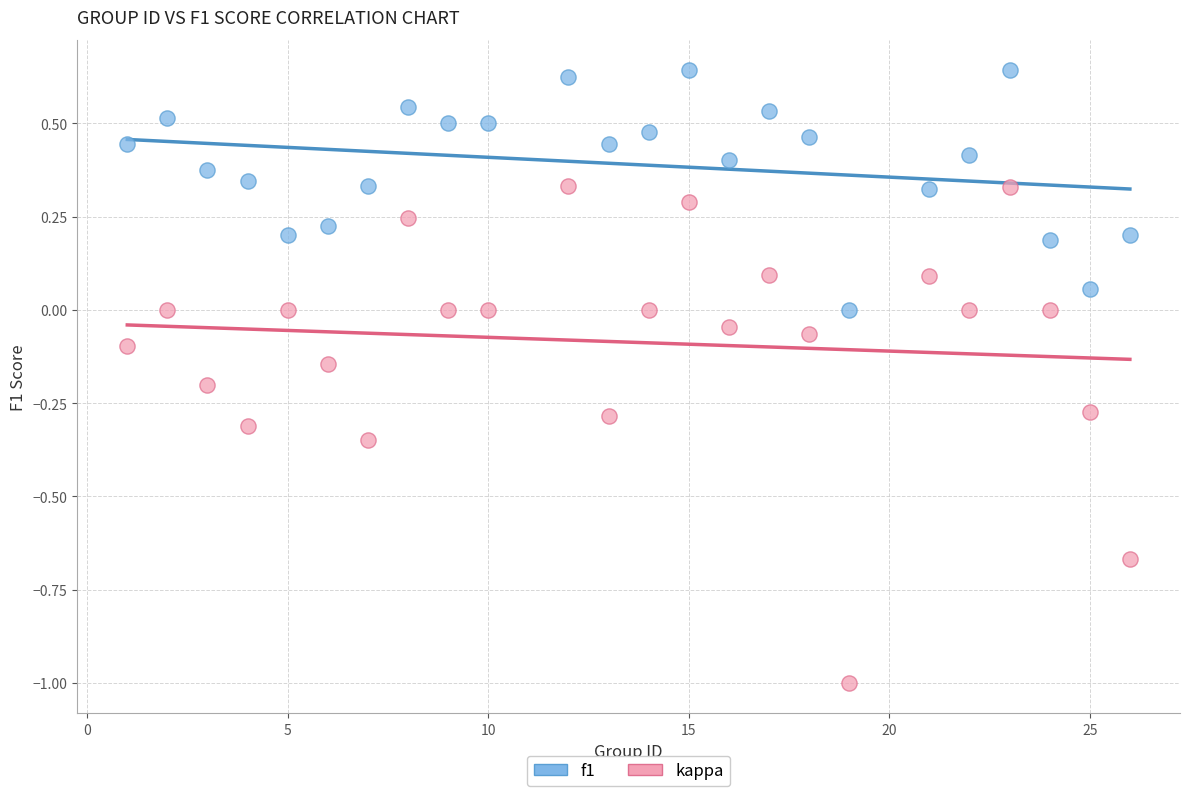

Across all data points, what is the range of X values (max minus min)?

25.0